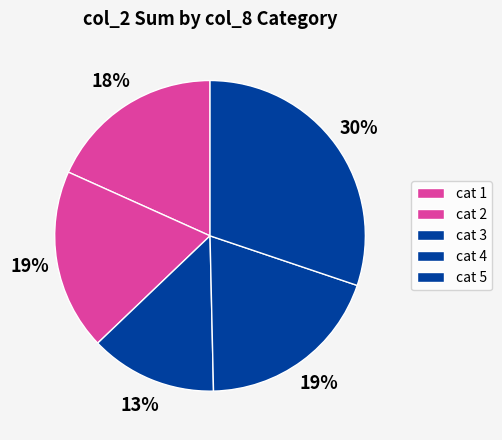

How many segments does this pie chart have?

5